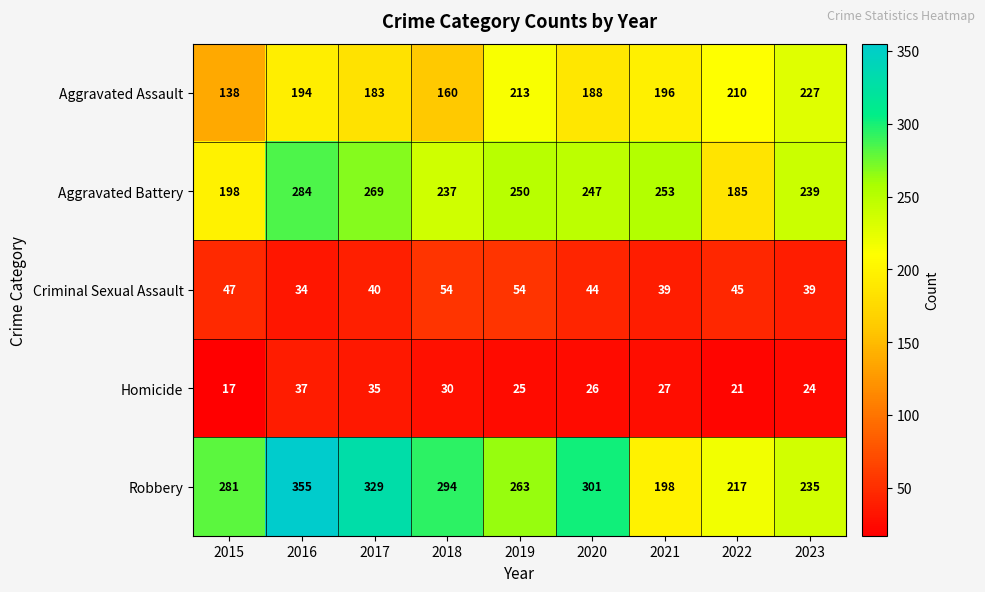

Which series has the largest total across all categories?

Robbery